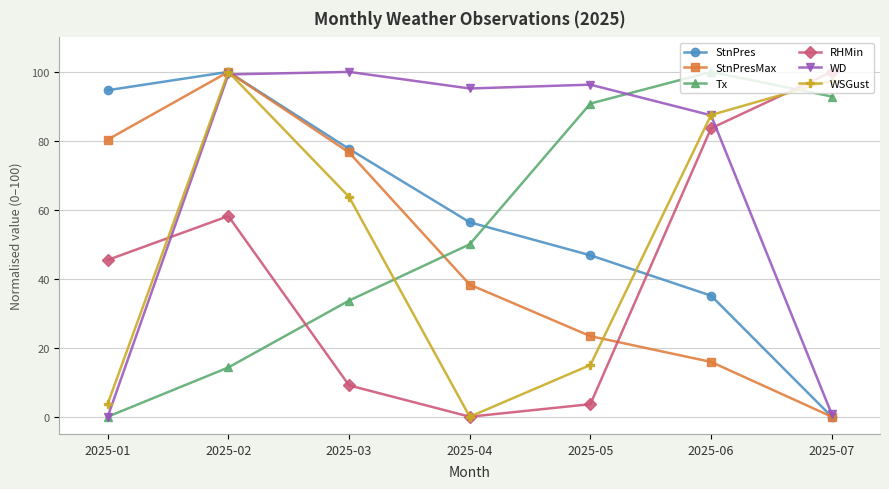

Between 2025-06 and 2025-07, which series saw the biggest shift?

WD